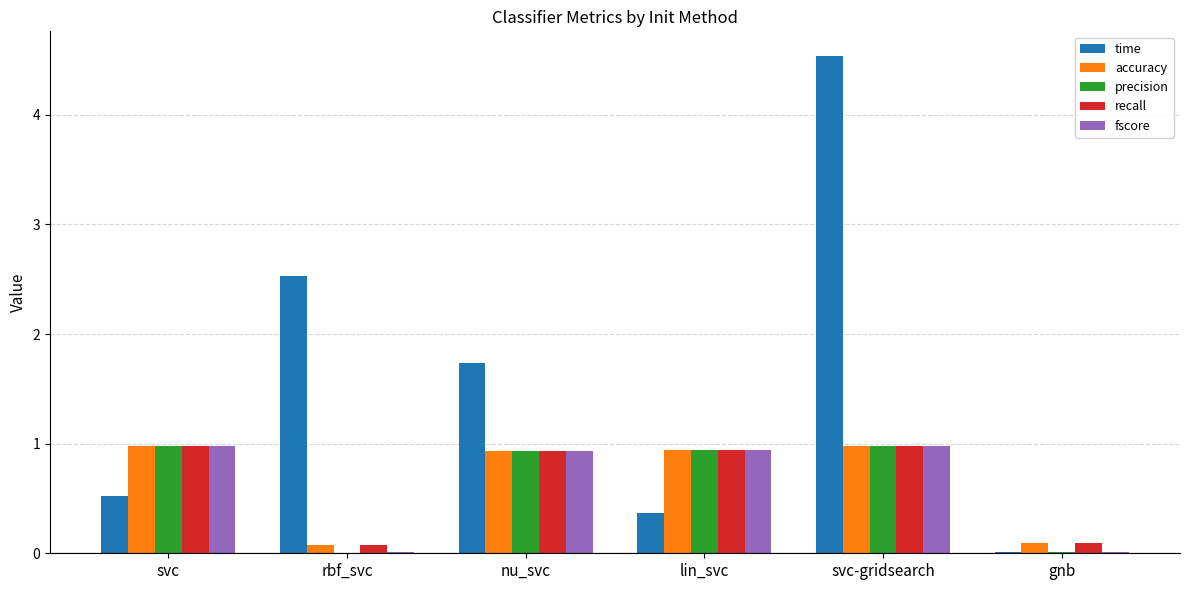

What is the difference between the accuracy values at nu_svc and rbf_svc?

0.9